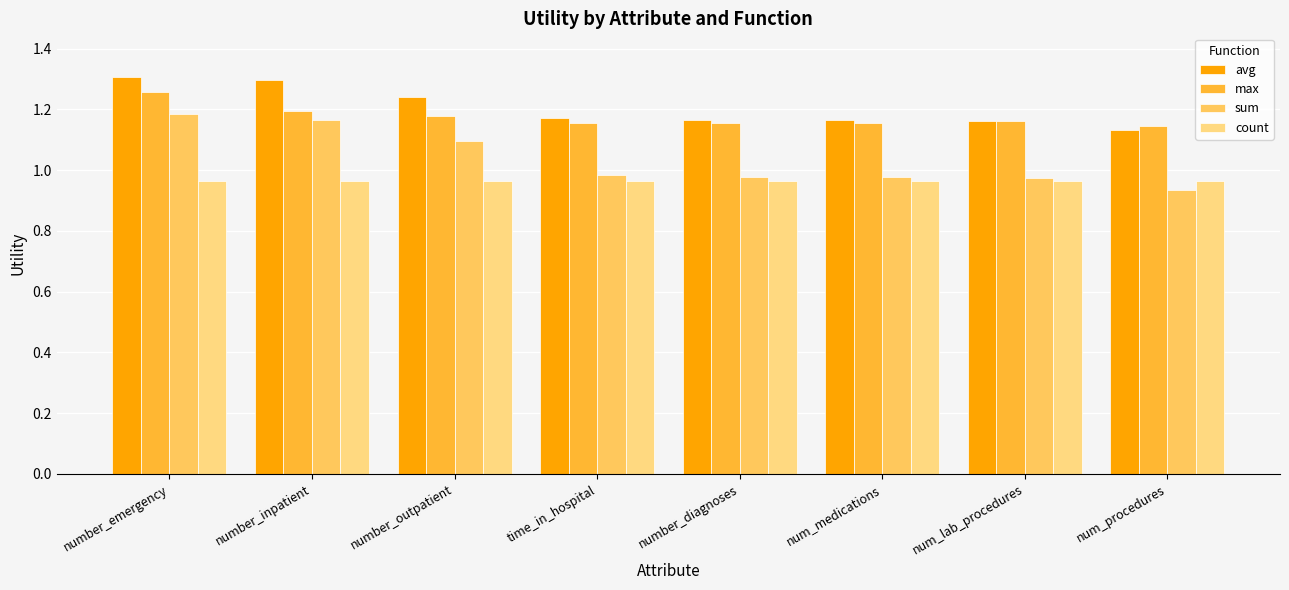

How many bars are there in total?

32